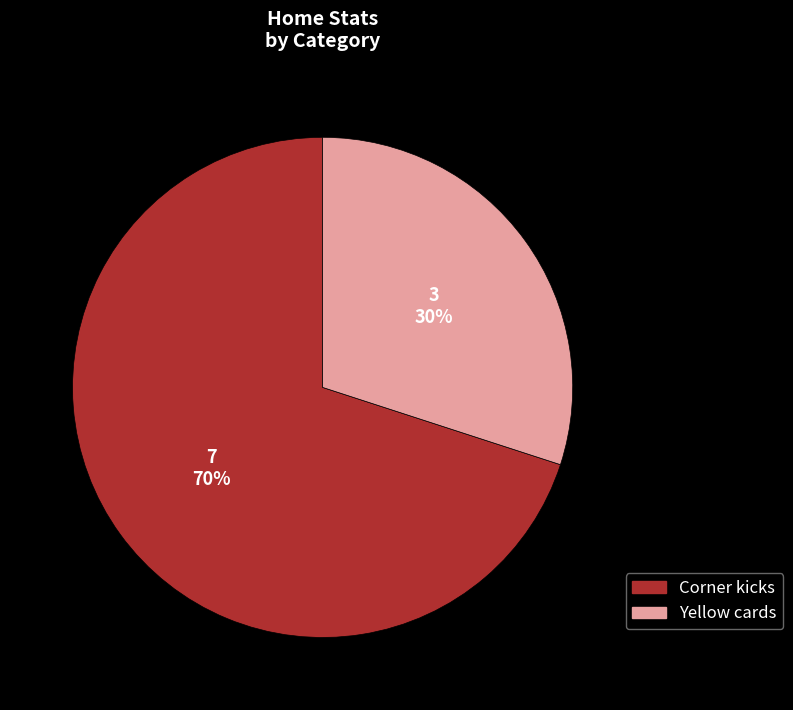

Combined, do Corner kicks and Yellow cards account for over 50%?

Yes